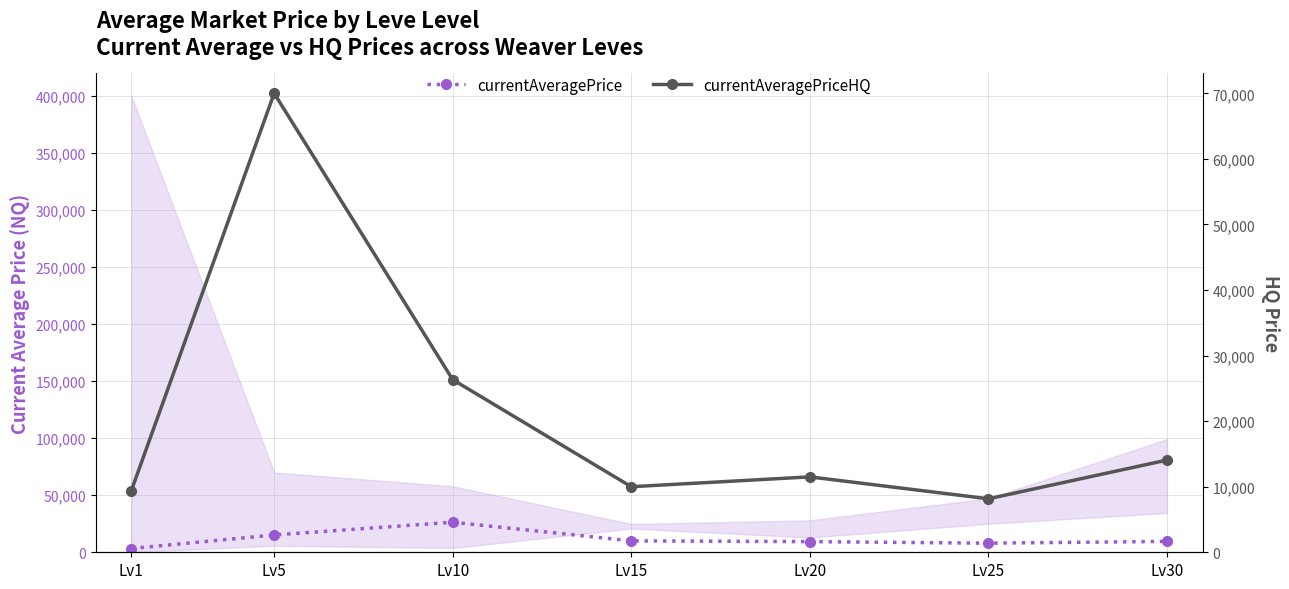

Does the chart display data point markers on the line(s)?

Yes